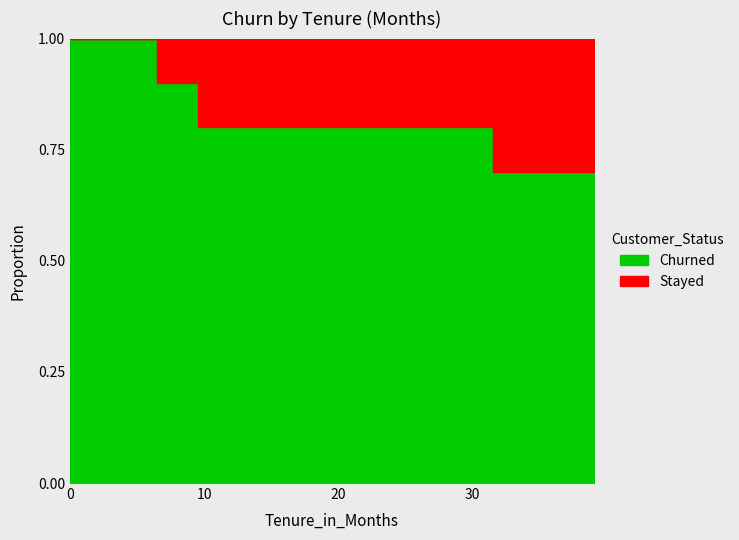

Which category has the lowest value across all series?

32